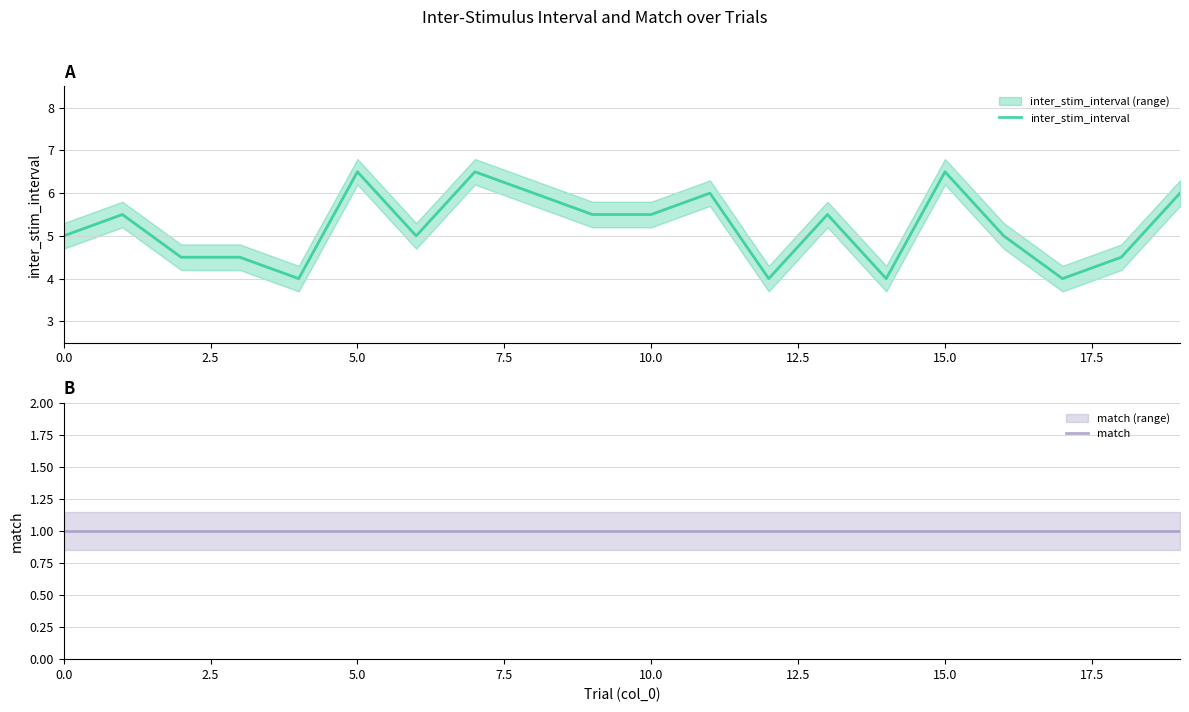

True or false: match has more than 2 interior local peaks.

False